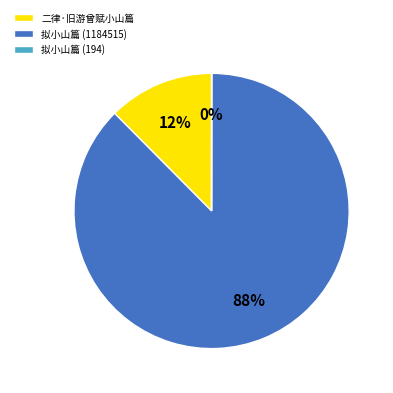

To the nearest percent, what percentage of the pie is 二律·旧游曾赋小山篇?

12%